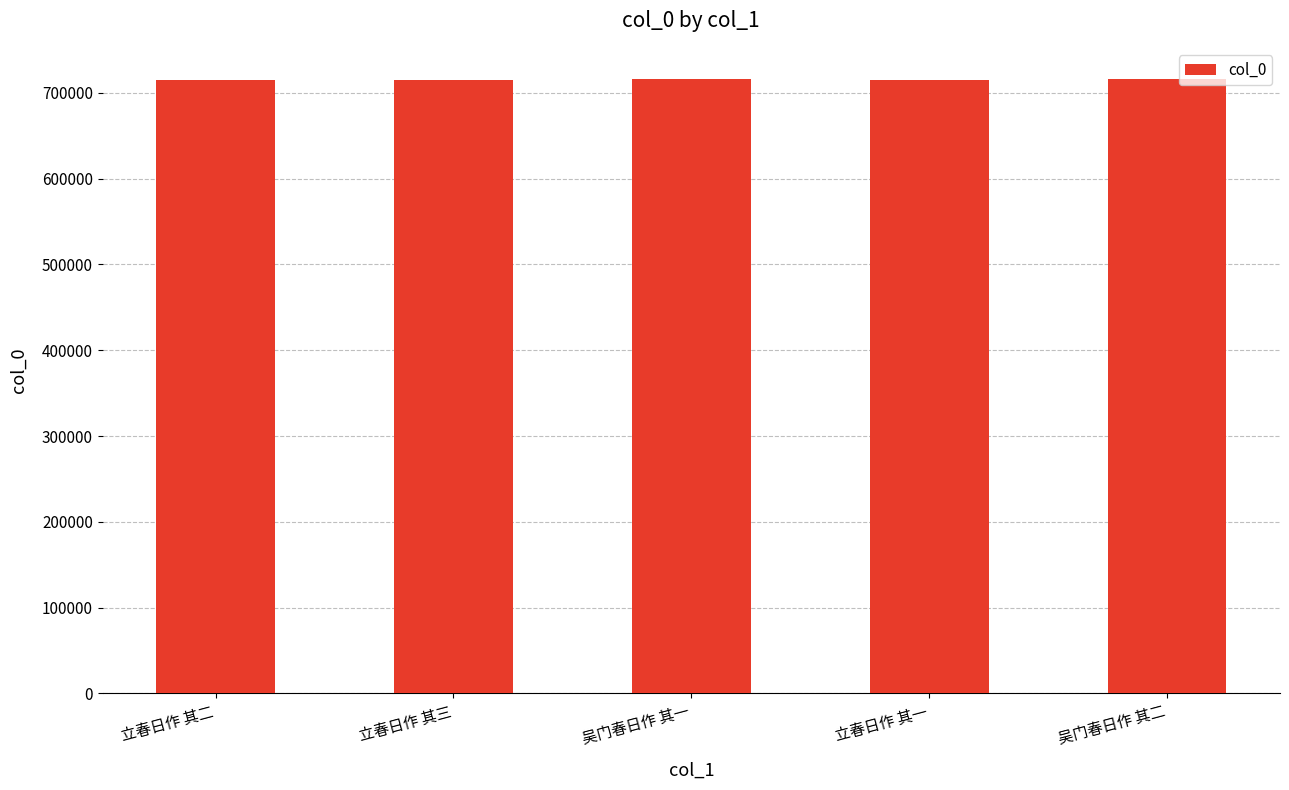

The value at 立春日作 其二 is 715484. True or false?

True